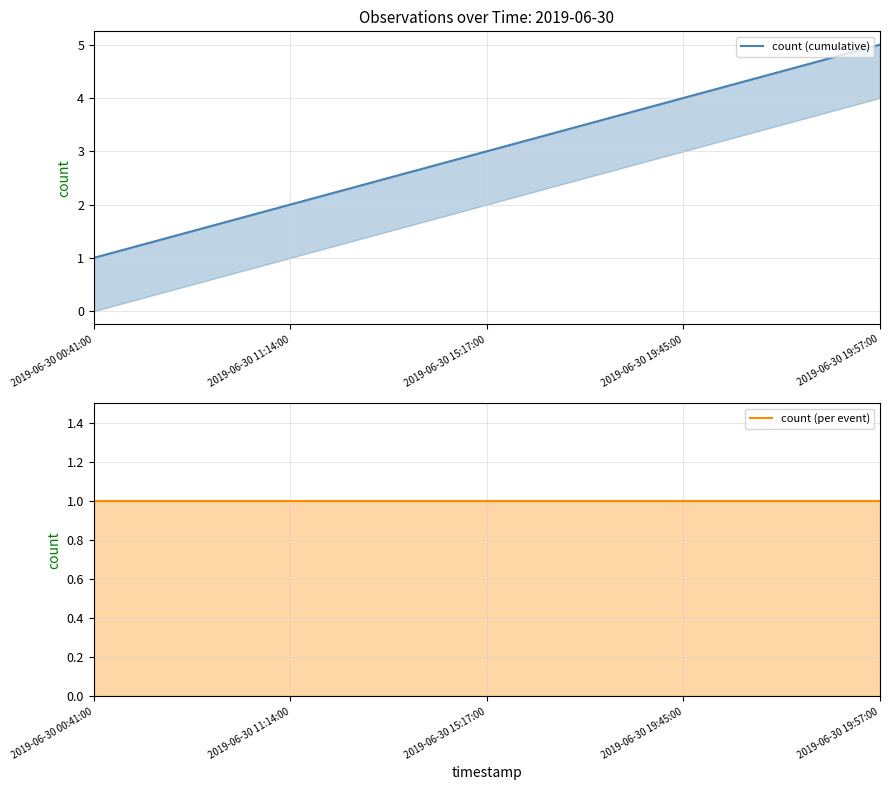

True or false: count (cumulative) has a value of 1 at 2019-06-30 00:41:00.

False